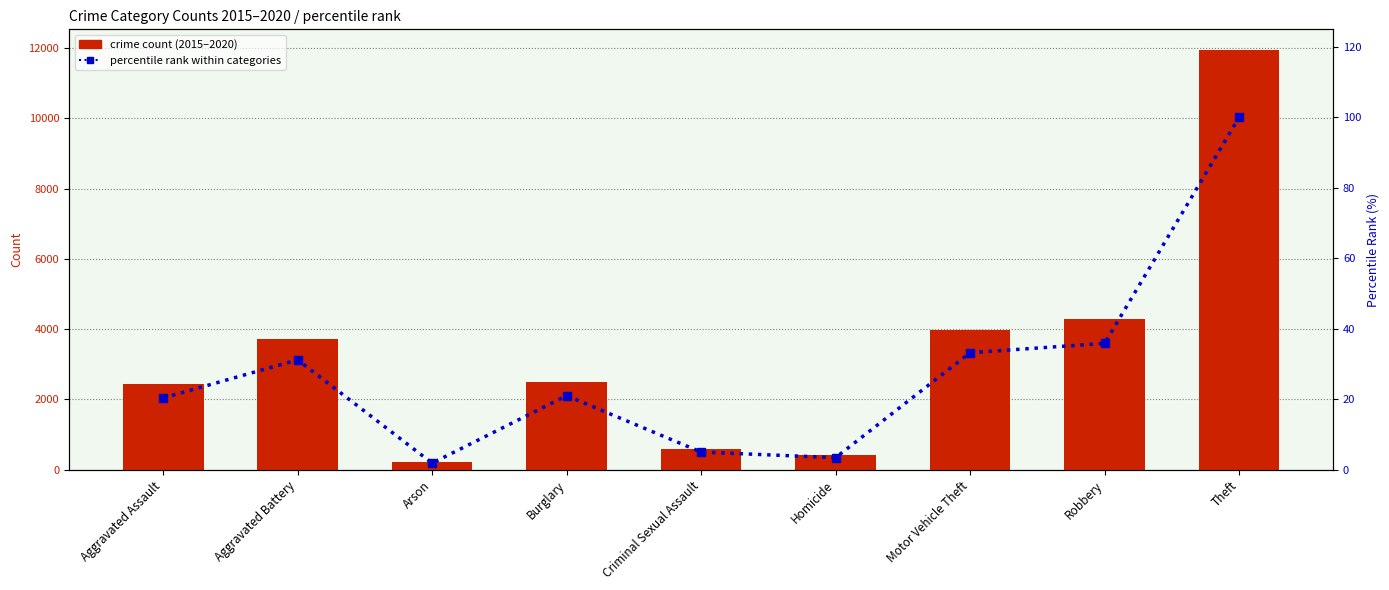

Reading left to right, what are all the values shown in this chart?

crime count (2015–2020): 2431.0	3723.0	222.0	2508.0	597.0	409.0	3965.0	4280.0	11939.0
percentile rank within categories: 20.4	31.2	1.9	21.0	5.0	3.4	33.2	35.8	100.0